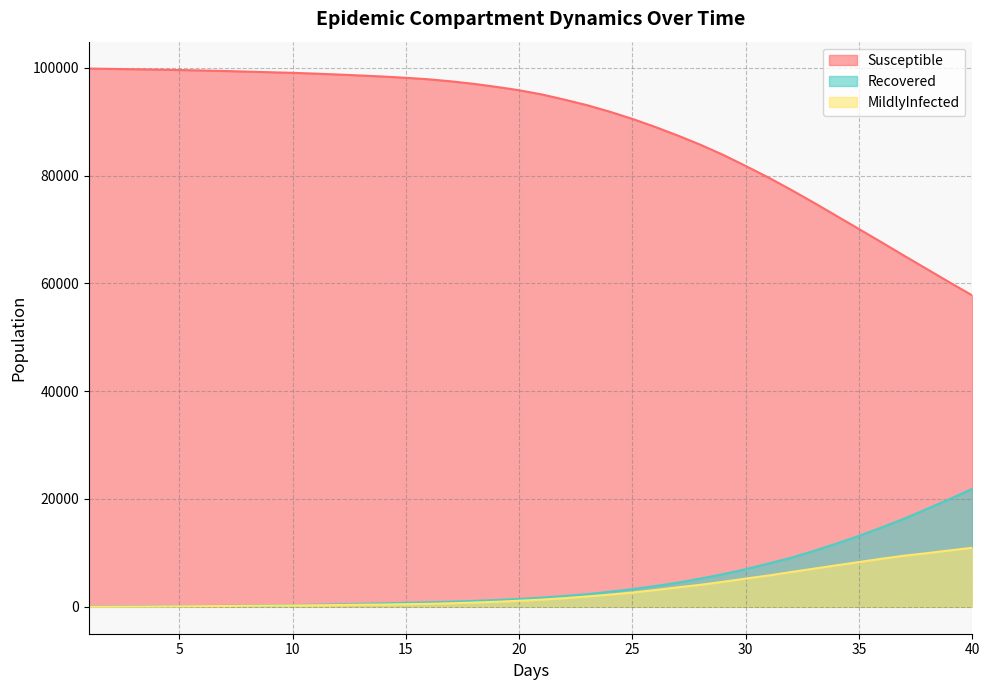

True or false: MildlyInfected and Susceptible cross at least once.

False